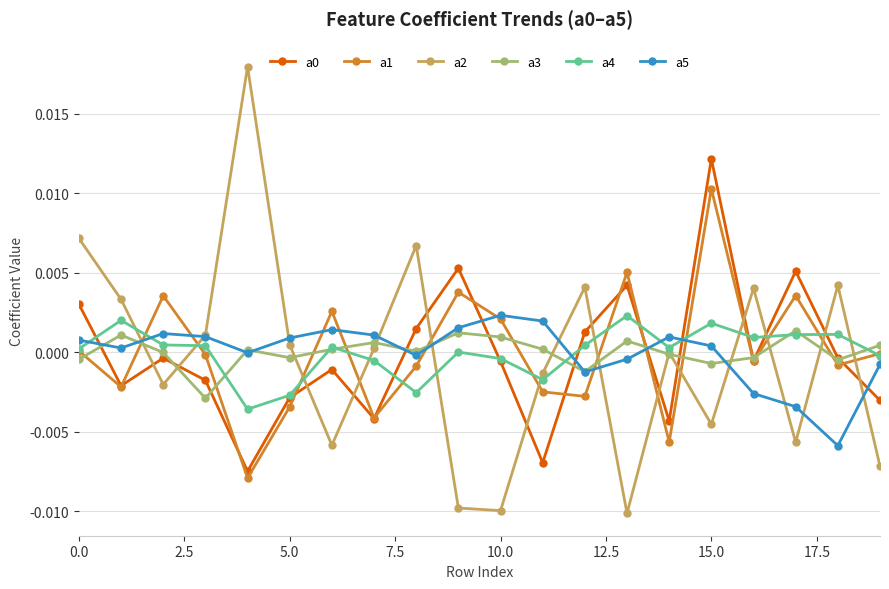

Which series has the widest spread of values?

a2